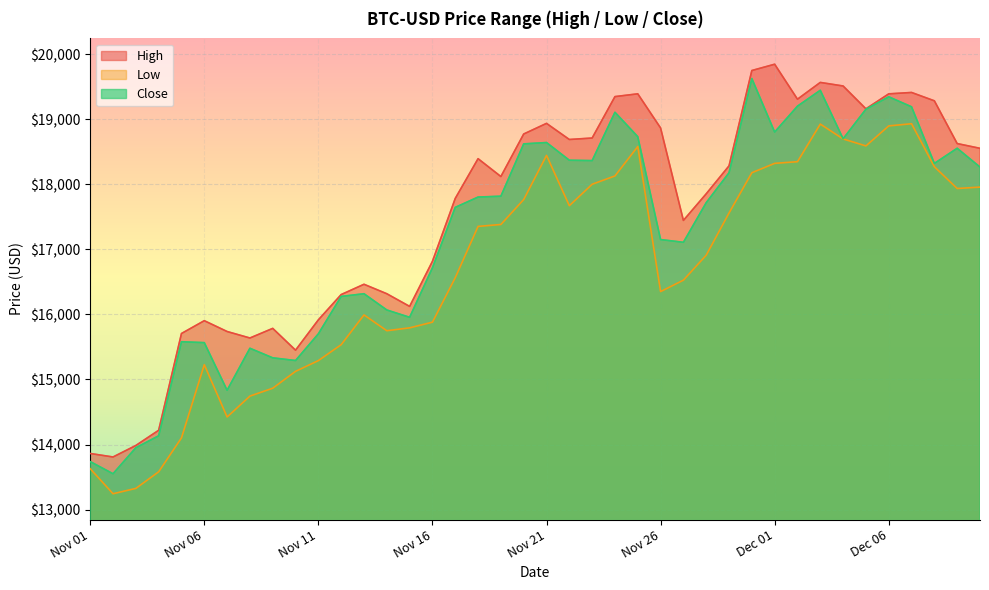

Which category has the lowest value in the High series?

2020-11-02